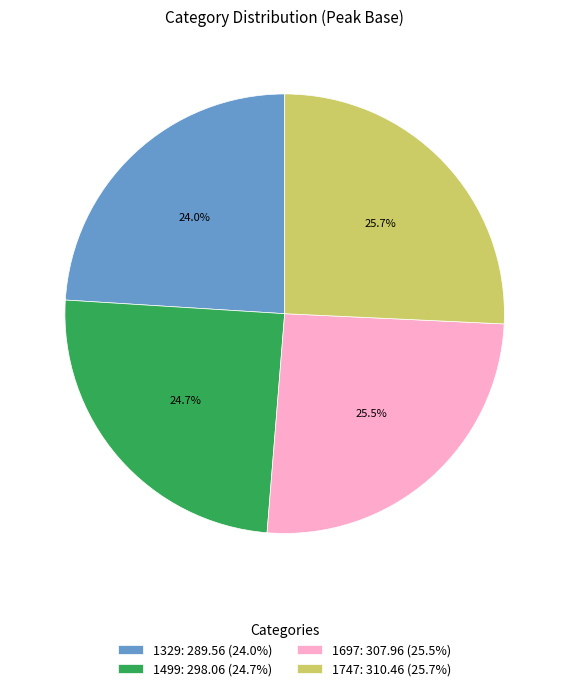

The 1747 slice represents 35% of the pie. True or false?

False